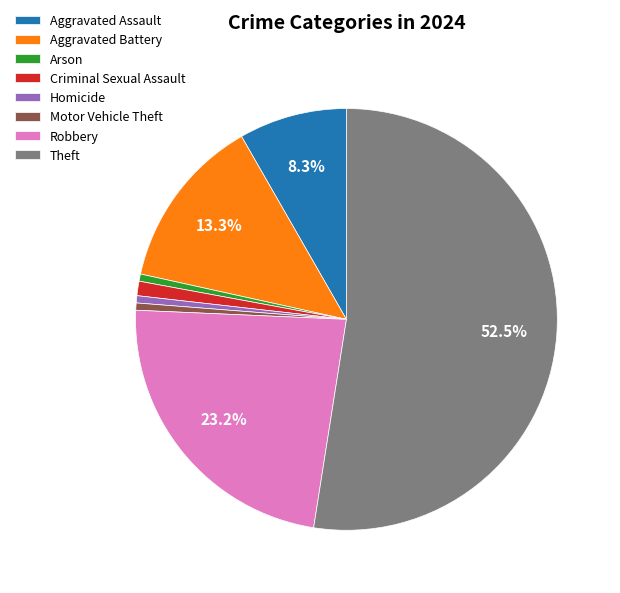

To the nearest percent, what is the combined percentage of Robbery and Motor Vehicle Theft?

24%